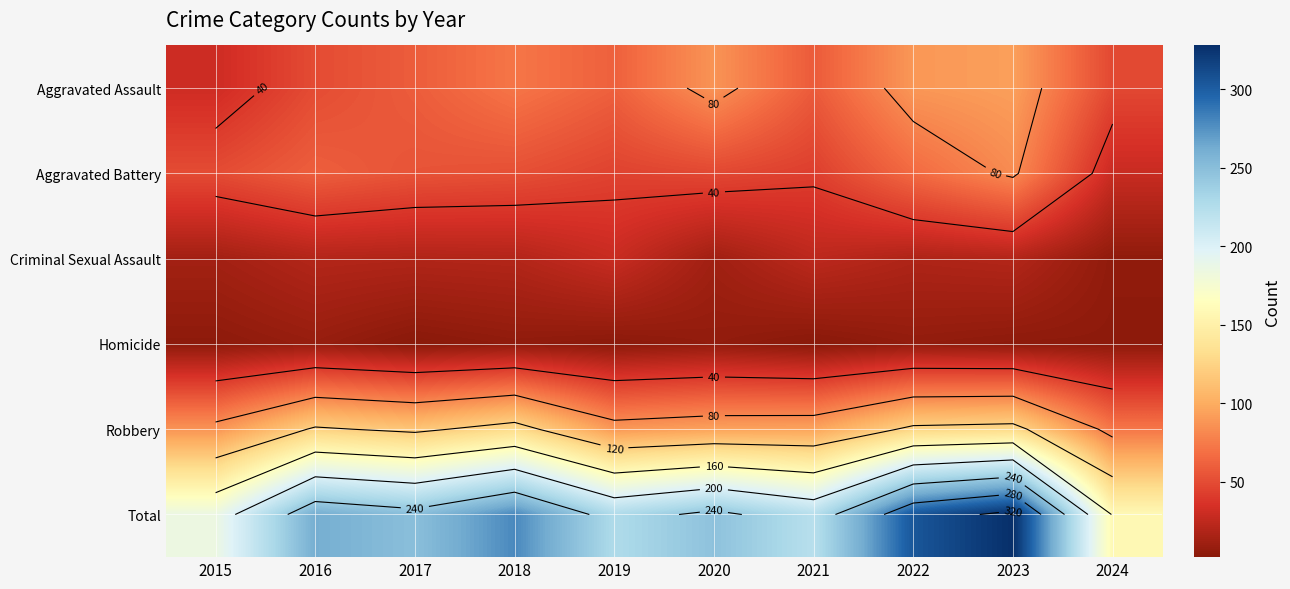

Is it true that Robbery equals 85 at 2016?

False